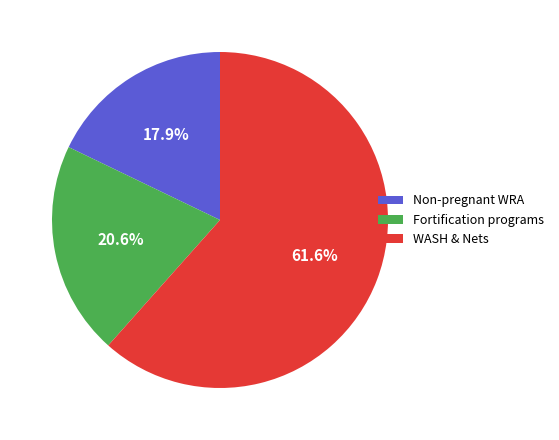

Which slice is the largest?

WASH & Nets